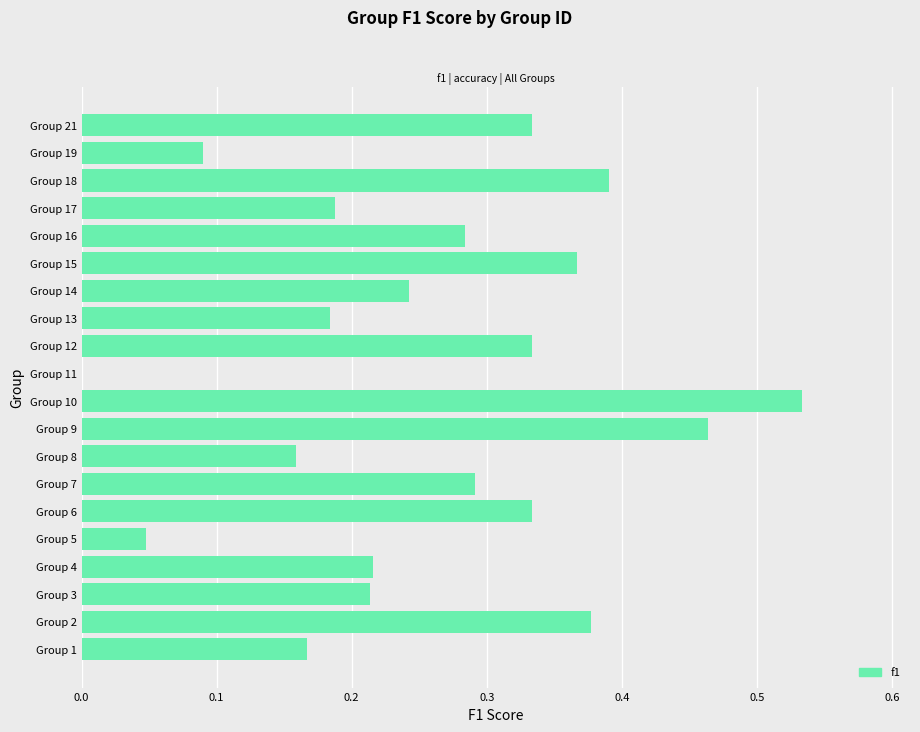

Between Group 8 and Group 21, which is larger?

Group 21